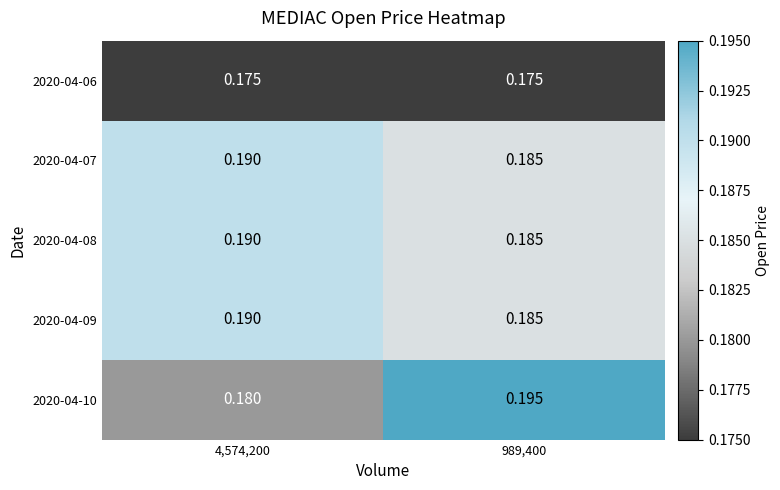

Is the value of 2020-04-10 at 989,400 greater than the value of 2020-04-09 at 989,400?

Yes